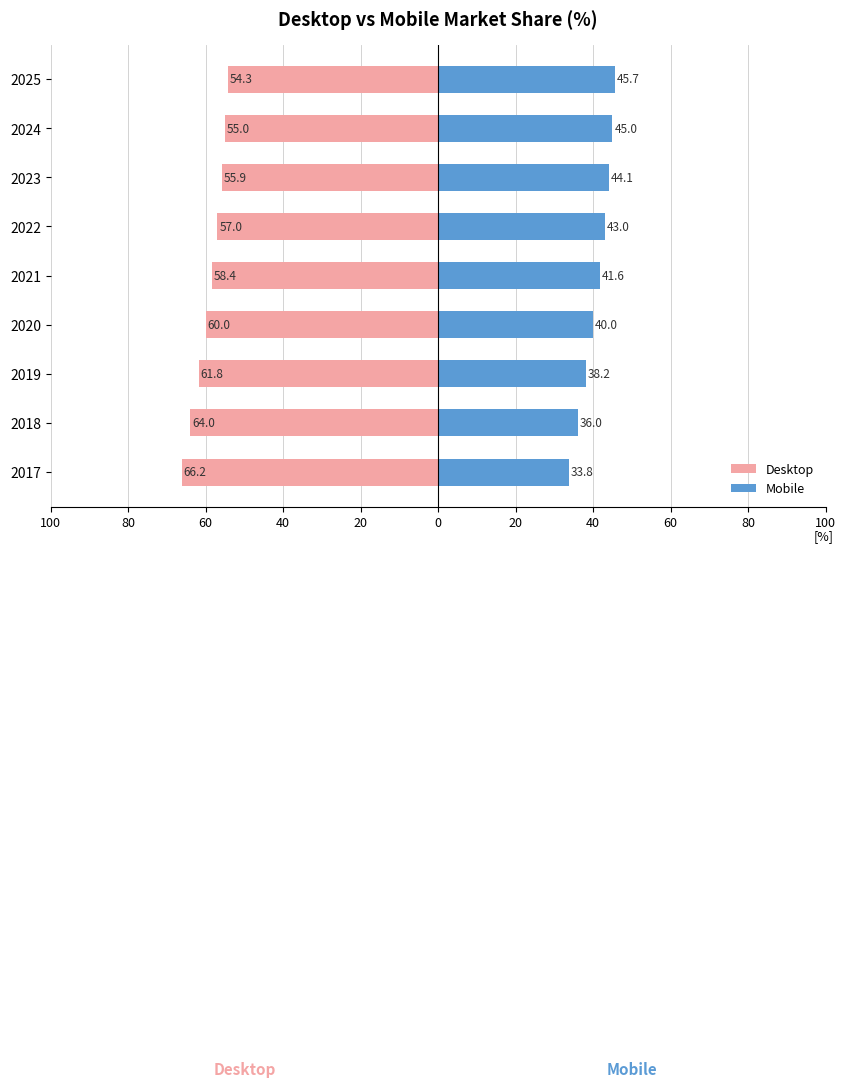

Reading right to left, what are all the values shown in this chart?

Desktop: -54.3	-55.0	-55.9	-57.0	-58.4	-60.0	-61.8	-64.0	-66.2
Mobile: 45.7	45.0	44.1	43.0	41.6	40.0	38.2	36.0	33.8